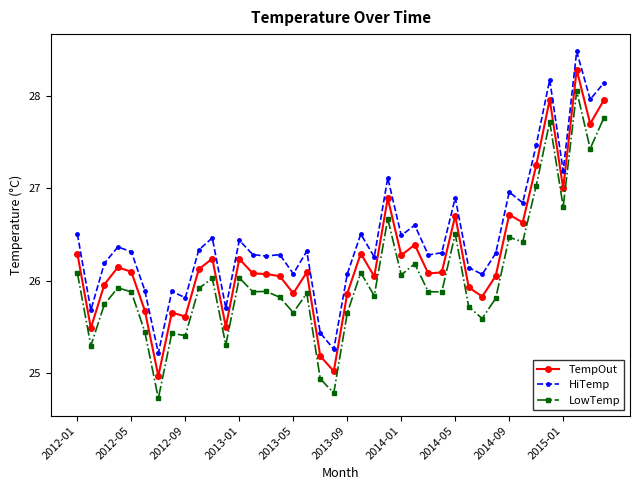

True or false: TempOut has more than 0 interior local peaks.

True